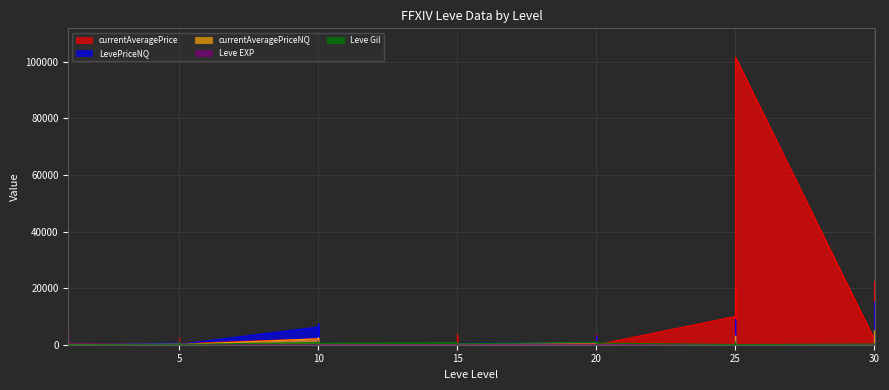

True or false: currentAveragePrice and Leve Gil intersect in this chart.

True